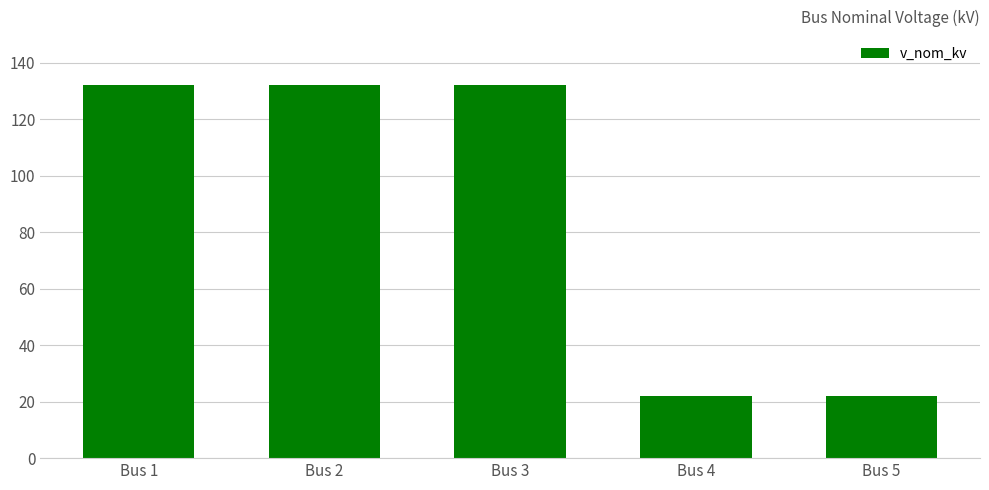

What is the value of the 2nd bar from the left?

132